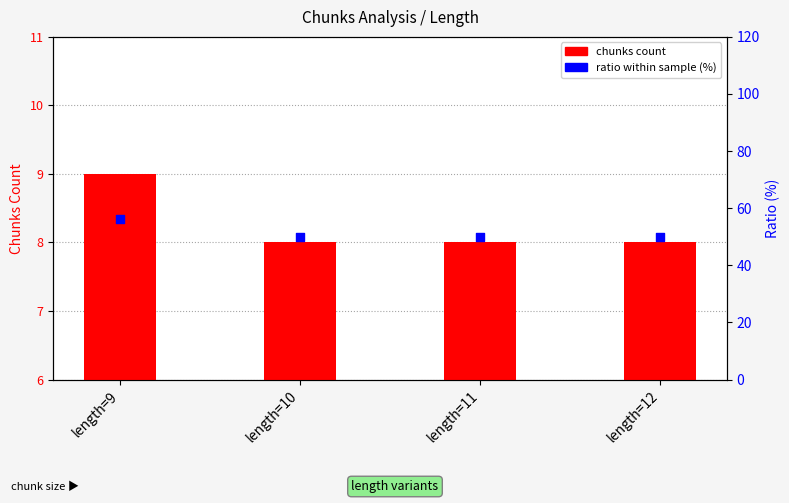

Which series reaches the minimum Y coordinate?

chunks count